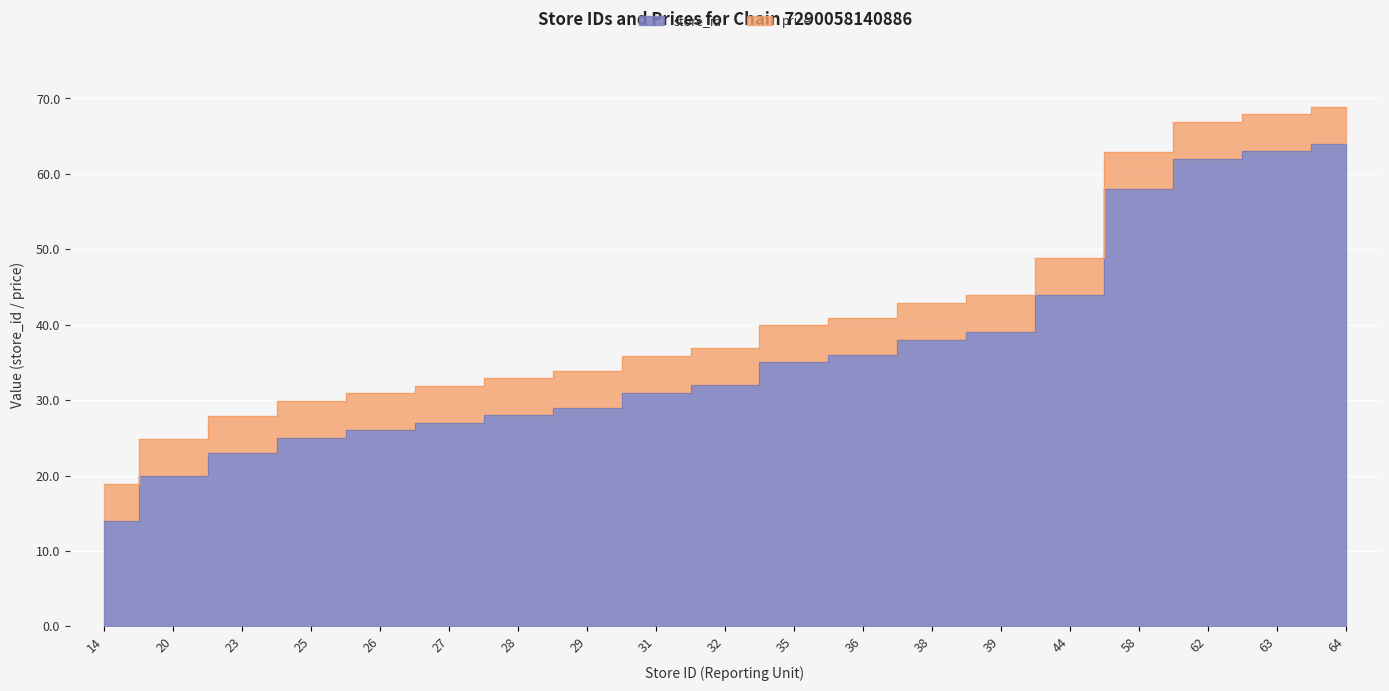

Reading left to right, extract all data points from this chart.

14	20	23	25	26	27	28	29	31	32	35	36	38	39	44	58	62	63	64